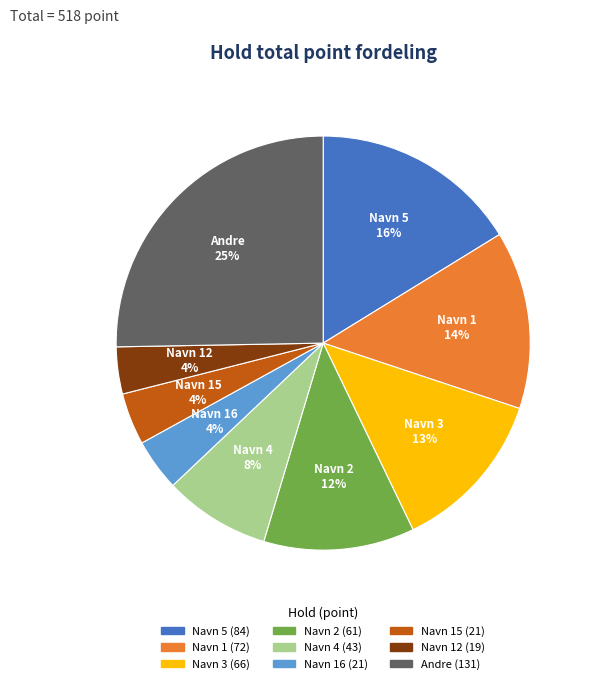

To the nearest percent, what is the average slice percentage?

11%